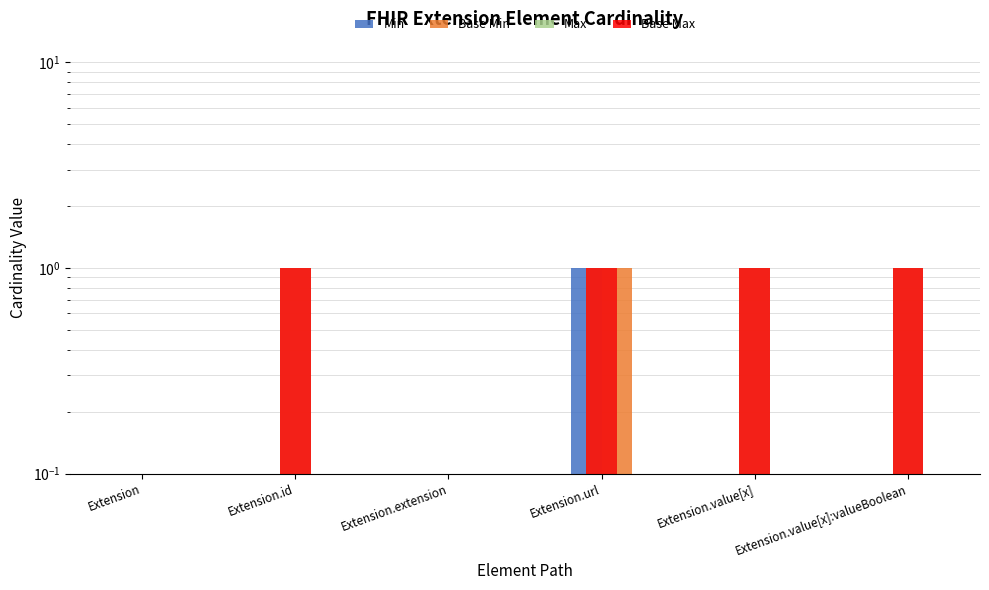

What is the difference between the Base Max values at Extension.extension and Extension.value[x]?

1